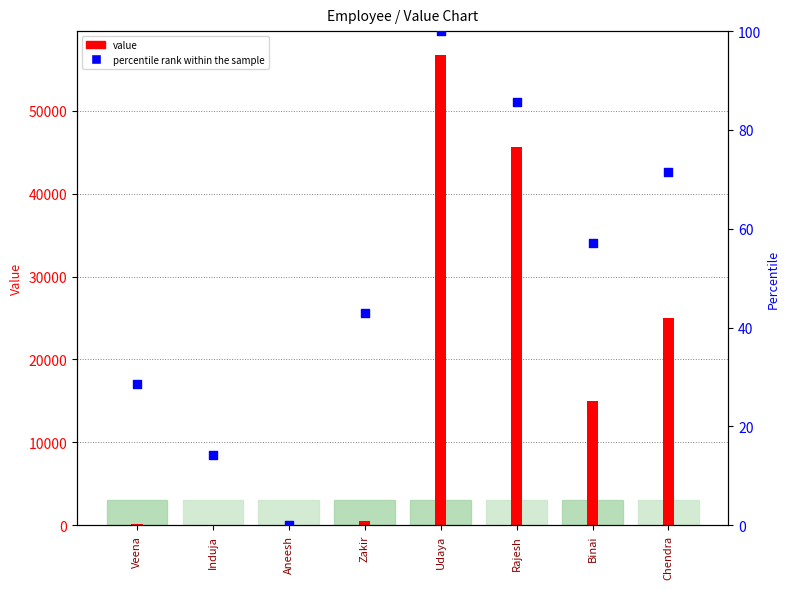

Between Zakir and Chendra, which is larger?

Chendra